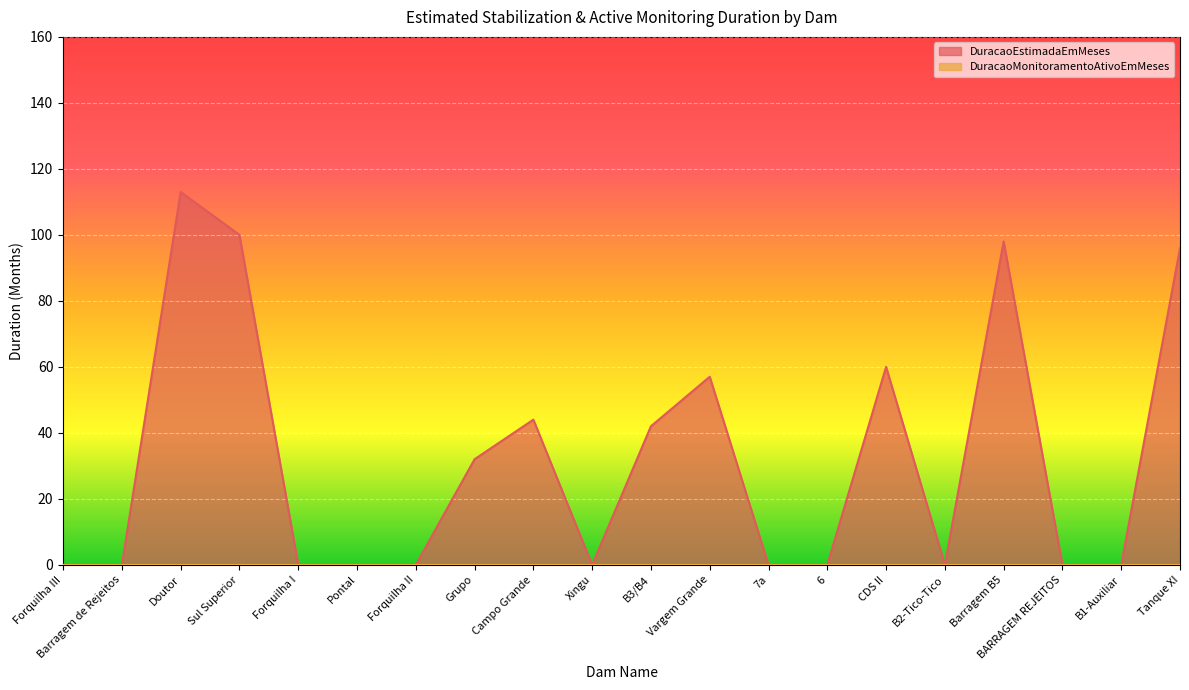

What is the difference between the values at Forquilha III and Vargem Grande?

57